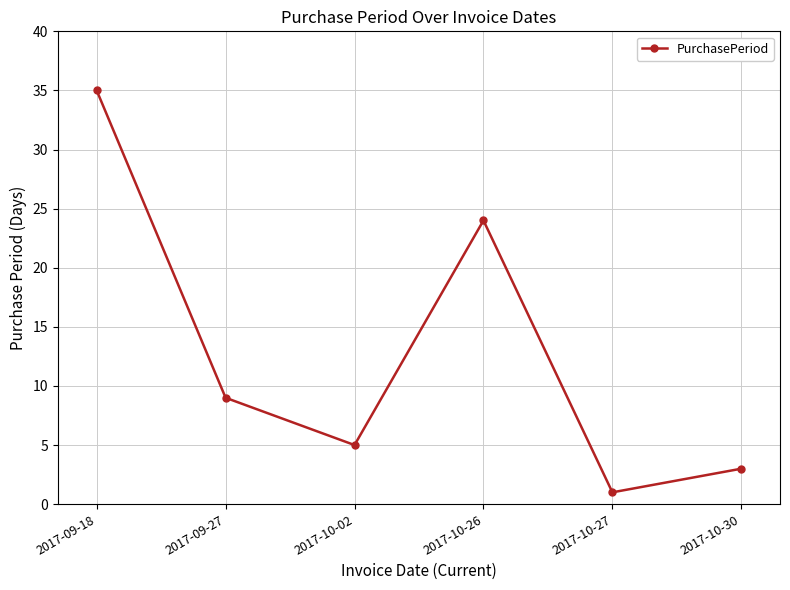

At which category does the chart reach its minimum across all series?

2017-10-27